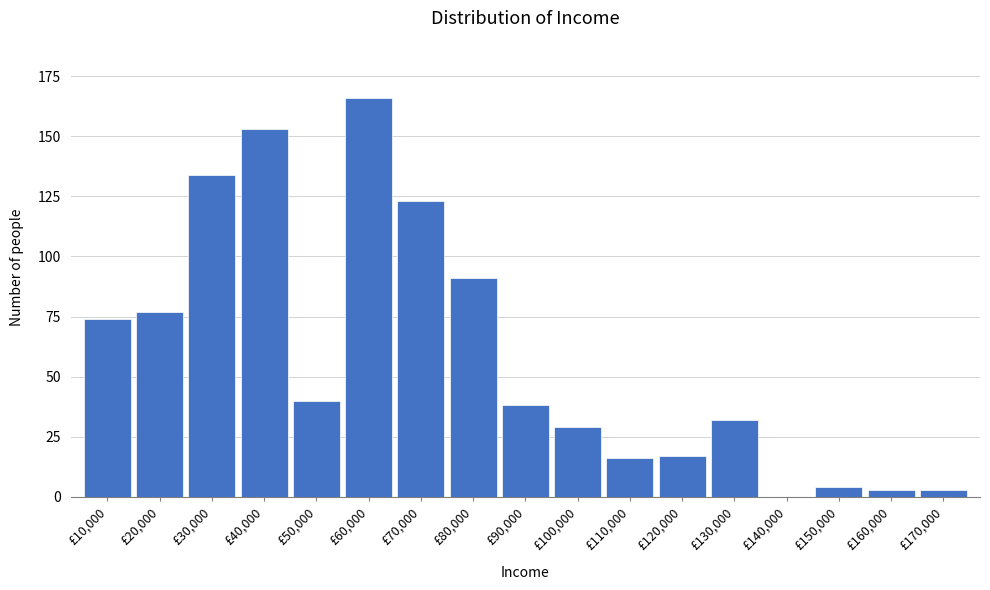

Reading left to right, transcribe all the data shown in this chart.

£10,000=74	£20,000=77	£30,000=134	£40,000=153	£50,000=40	£60,000=166	£70,000=123	£80,000=91	£90,000=38	£100,000=29	£110,000=16	£120,000=17	£130,000=32	£140,000=0	£150,000=4	£160,000=3	£170,000=3